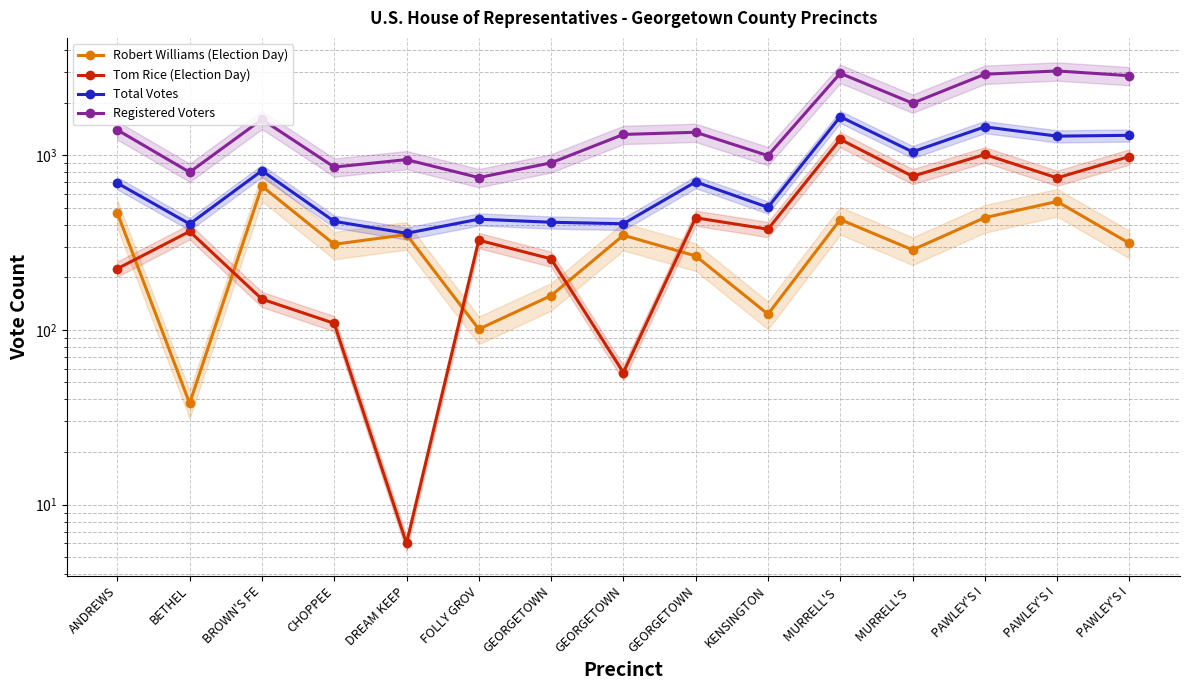

List the labels in order of Total Votes value, smallest first.

DREAM KEEP, BETHEL, GEORGETOWN, GEORGETOWN, CHOPPEE, FOLLY GROV, KENSINGTON, ANDREWS, GEORGETOWN, BROWN'S FE, MURRELL'S , PAWLEY'S I, PAWLEY'S I, PAWLEY'S I, MURRELL'S 